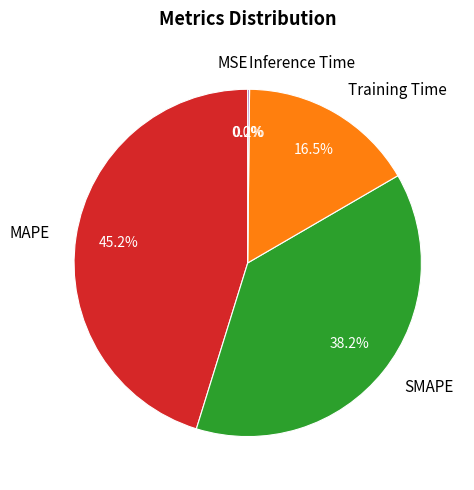

What is the largest slice in the pie chart?

MAPE